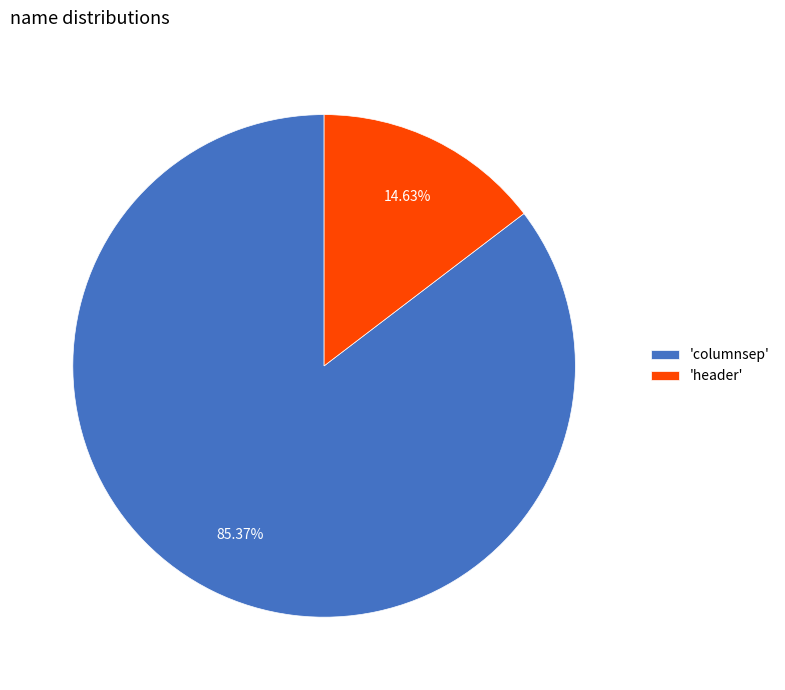

What is the smallest slice in the pie chart?

'header'